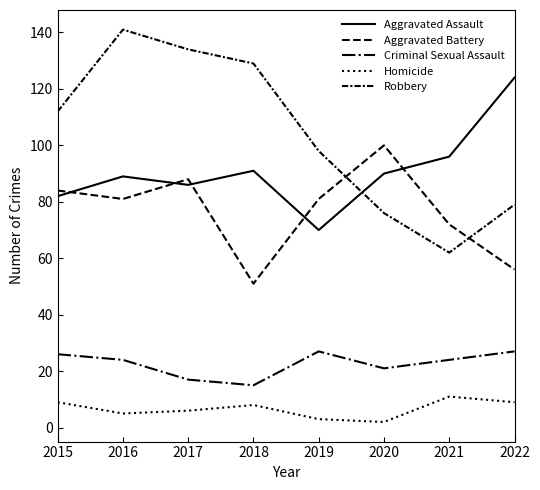

How many times do Aggravated Assault and Robbery cross each other?

1